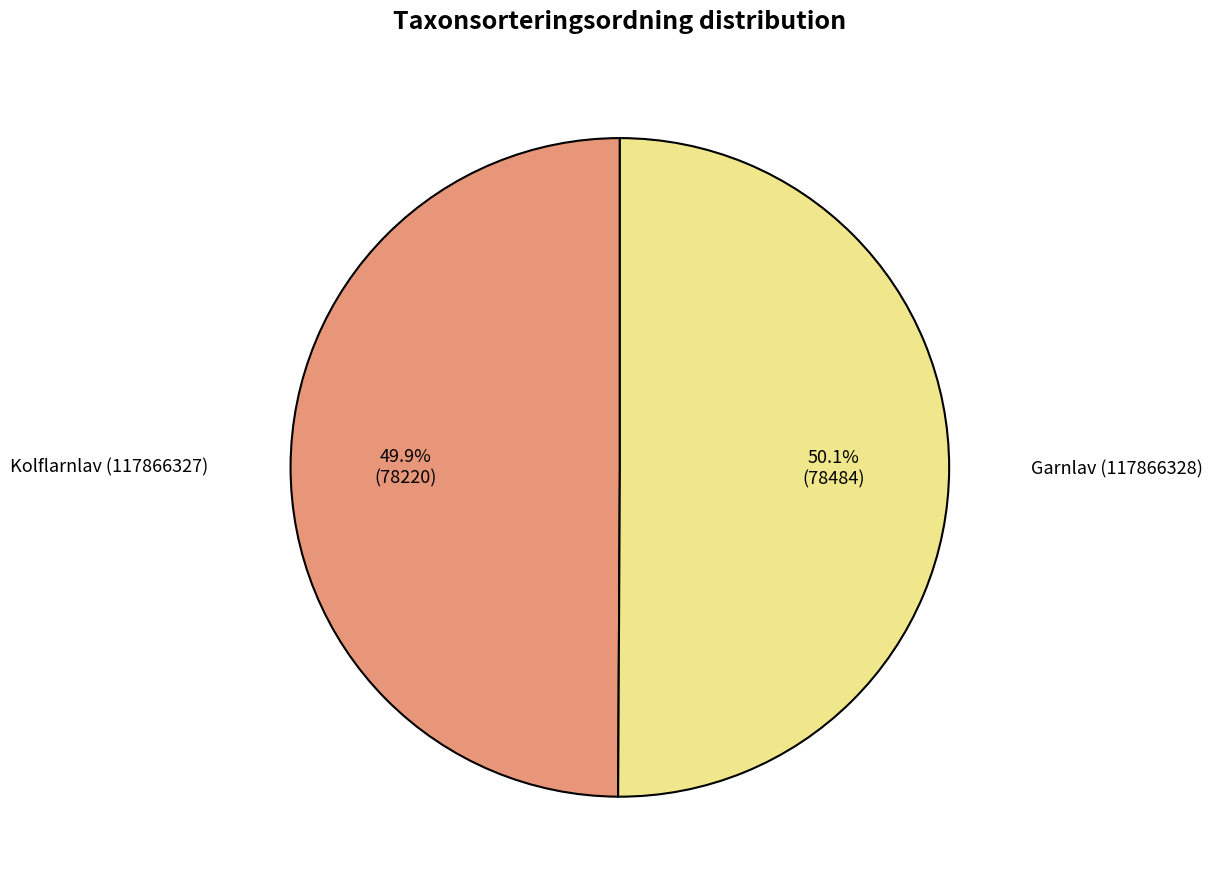

Is there a majority slice in this chart?

Yes